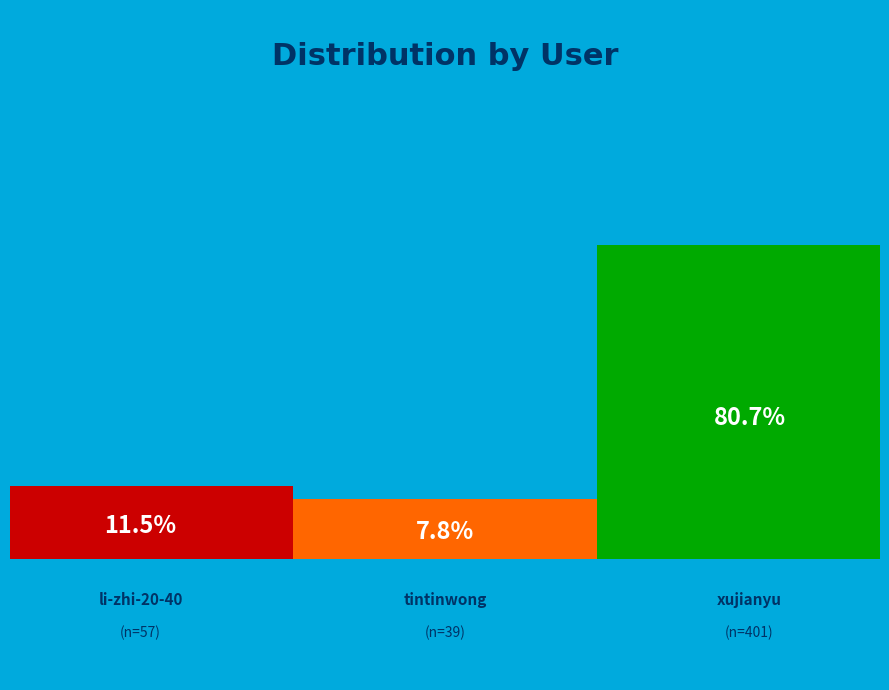

Which slice is the smallest?

tintinwong